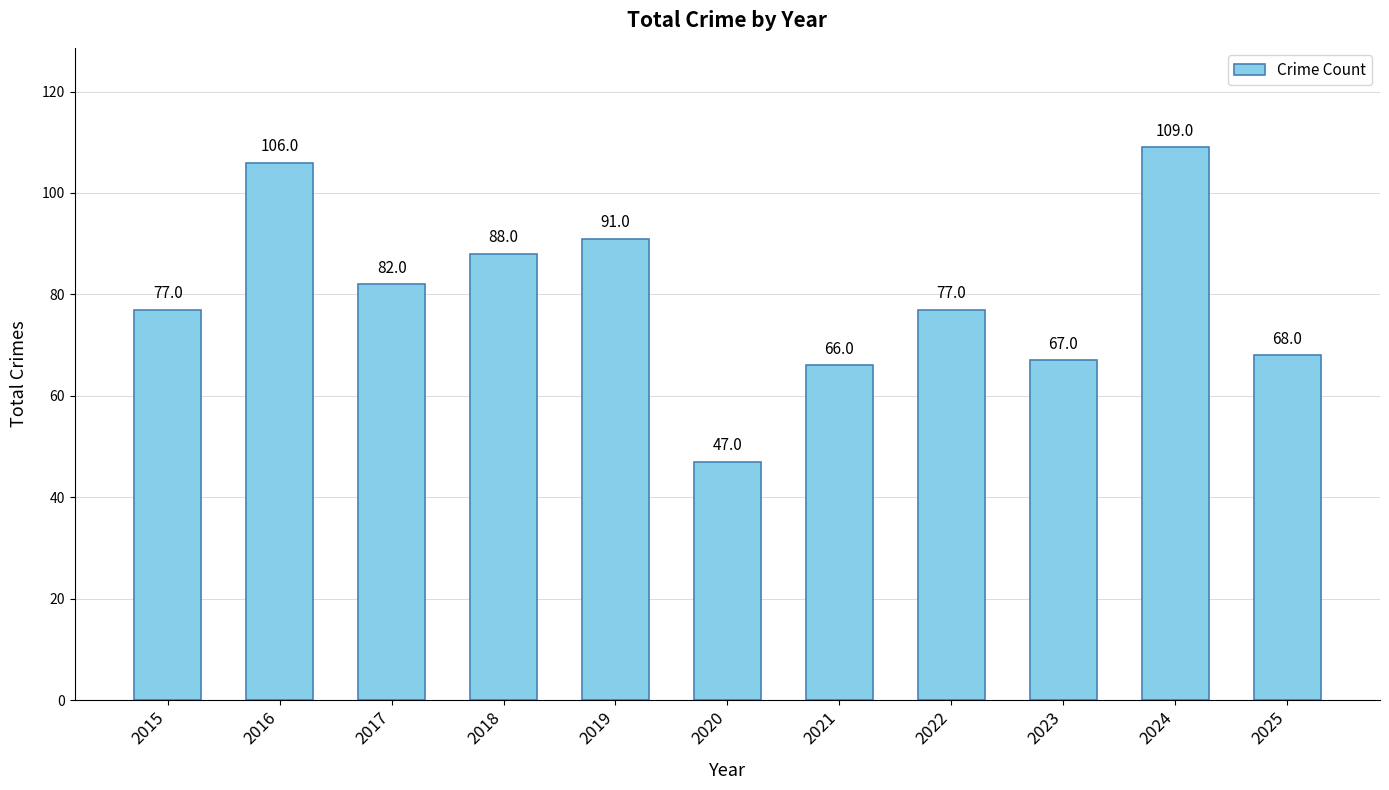

What is the value of the 10th bar from the left?

109